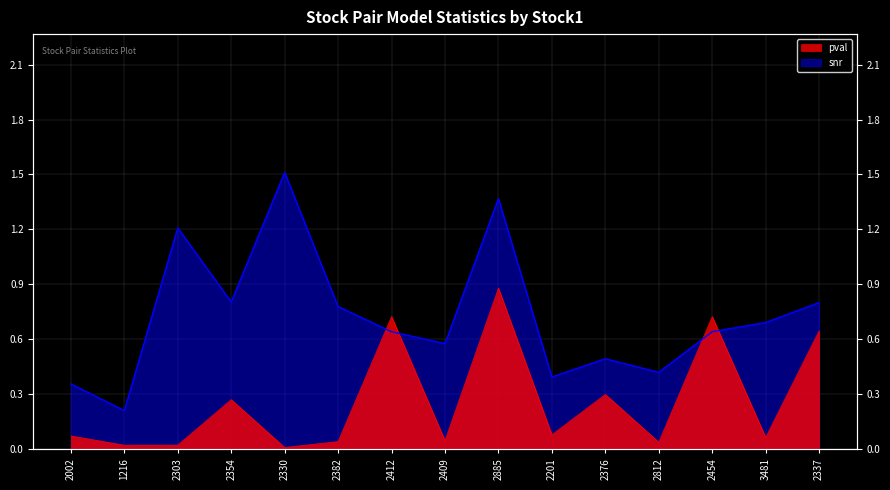

What are all the series names shown in the legend?

pval, snr